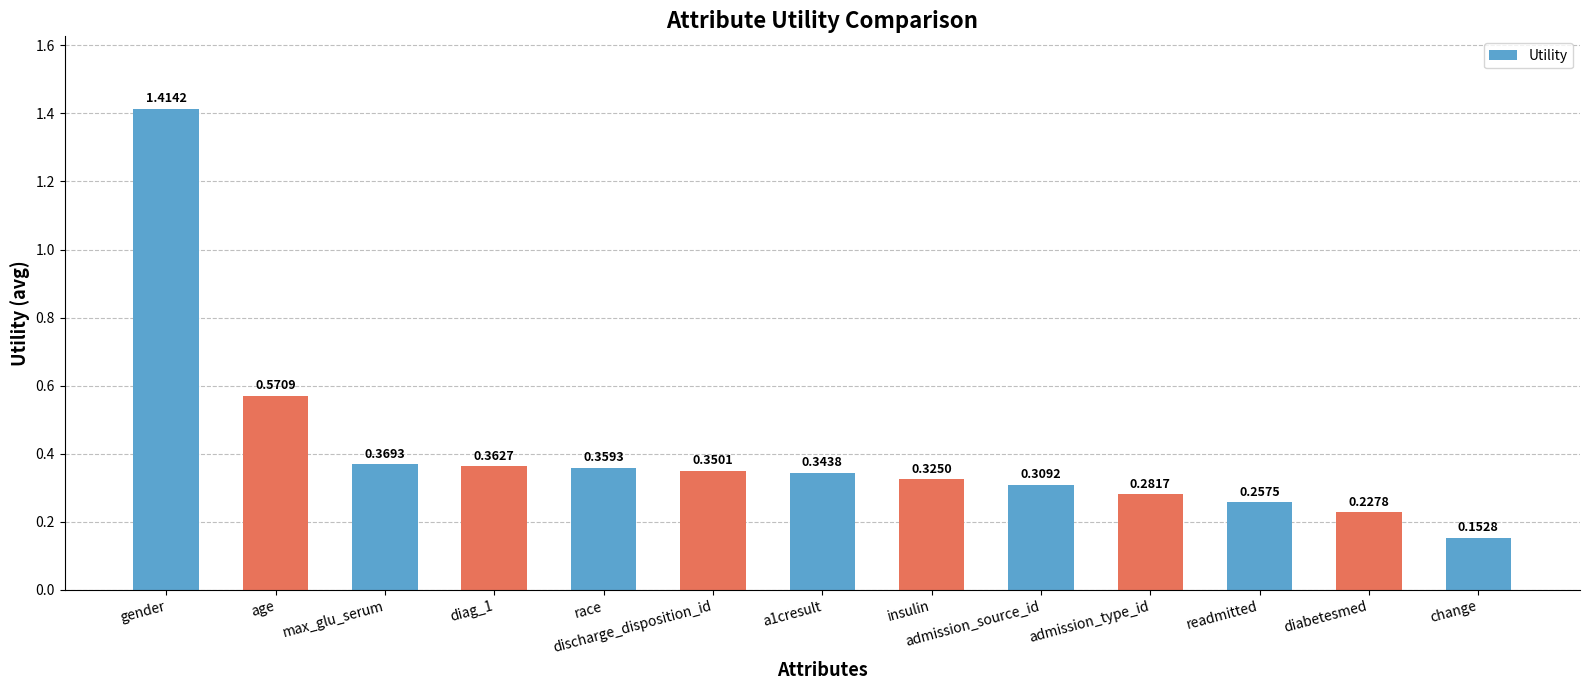

Rank the categories by value from highest to lowest.

gender, age, max_glu_serum, diag_1, race, discharge_disposition_id, a1cresult, insulin, admission_source_id, admission_type_id, readmitted, diabetesmed, change